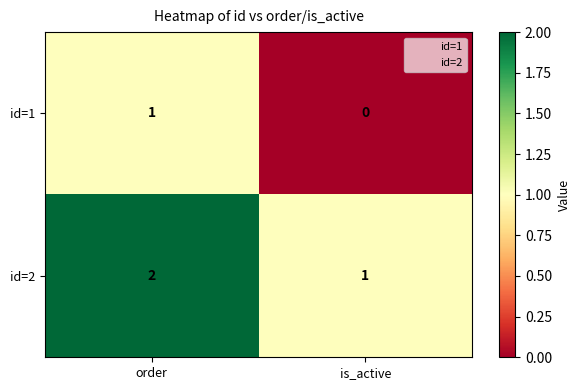

What is the total value across all series at order?

3